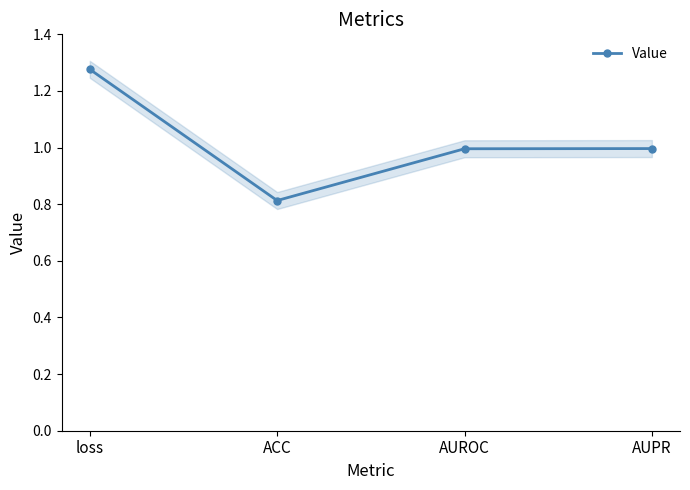

At which category does the chart reach its minimum across all series?

ACC